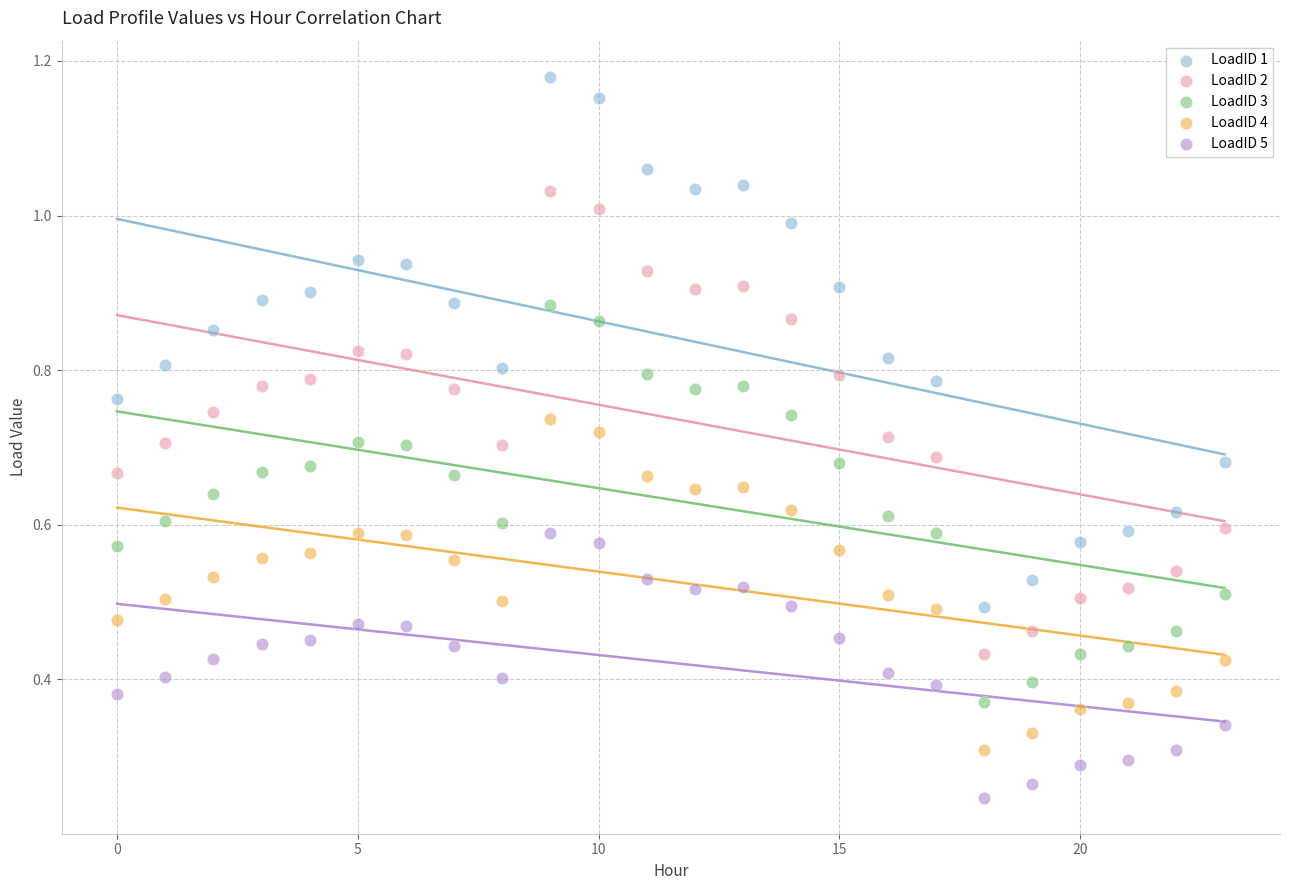

Which series has the widest spread of Y values?

LoadID 1